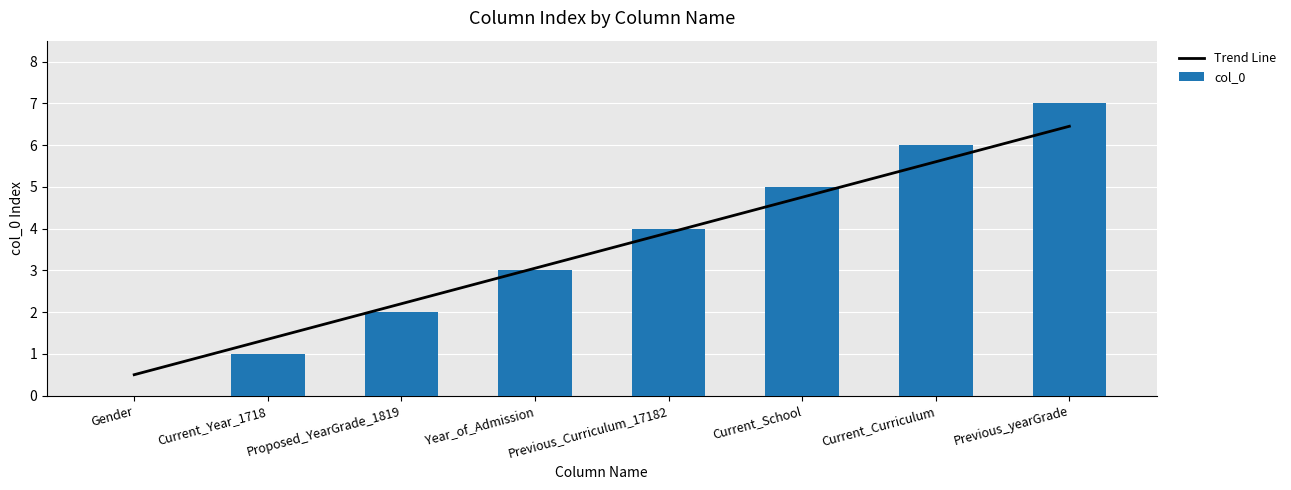

True or false: col_0 has a value of 5.0 at Current_School.

True